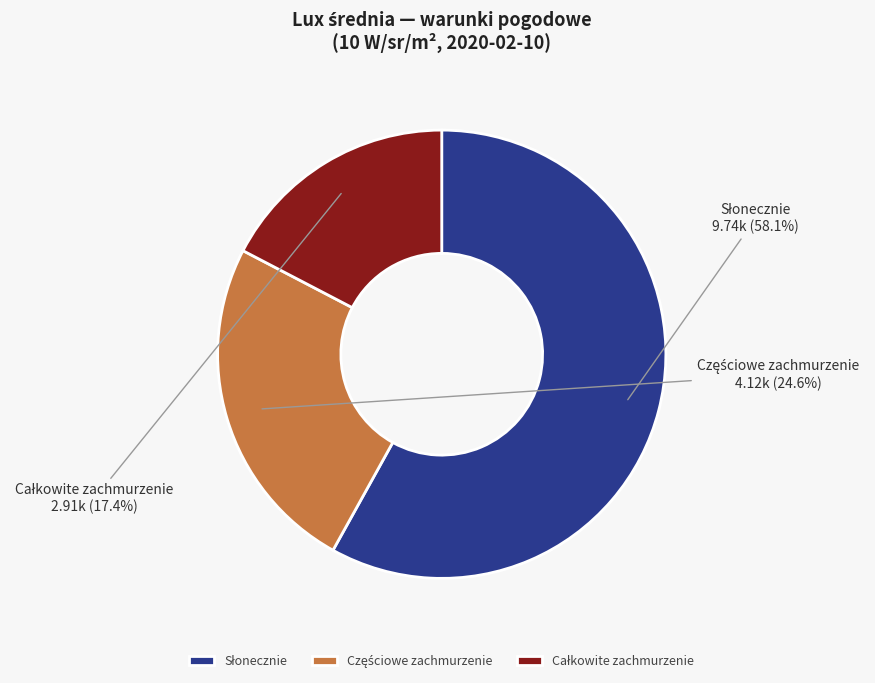

Is there any slice that represents more than half of the pie?

Yes